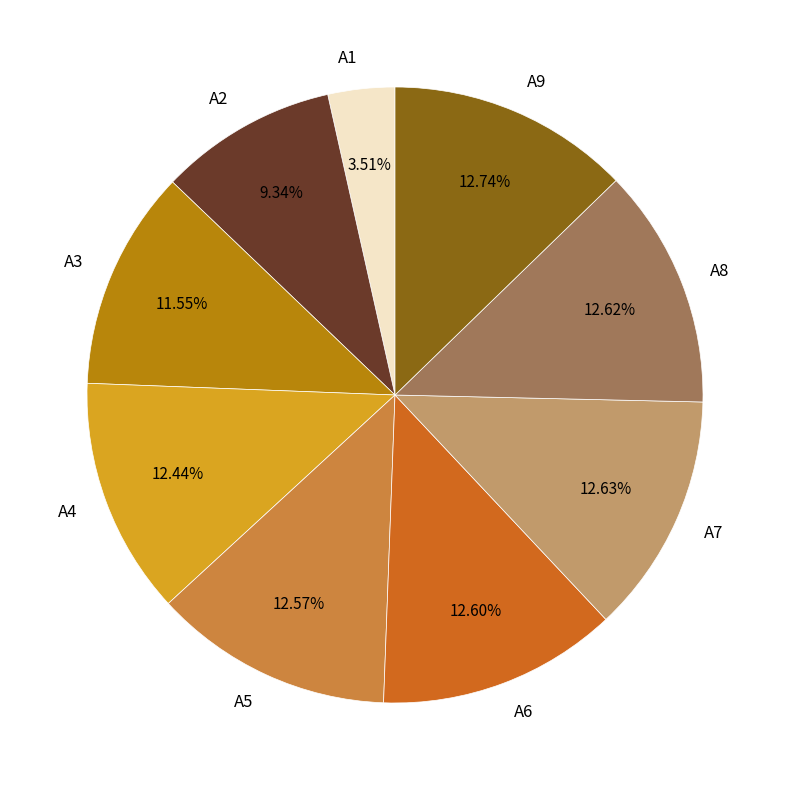

Is the sum of A5 and A7 greater than half?

No